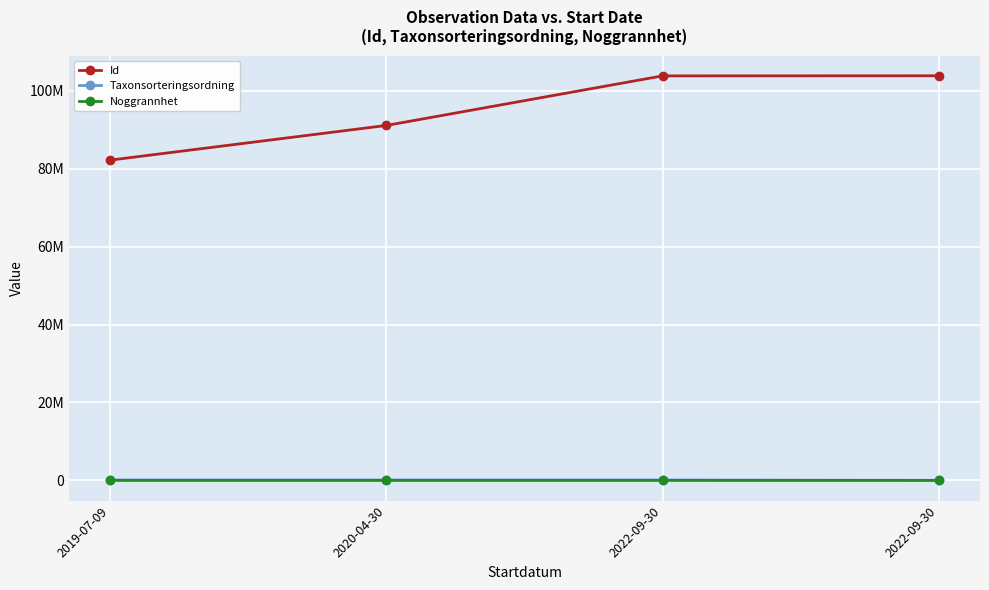

What is the difference between the Id values at 2020-04-30 and 2022-09-30?

12722760